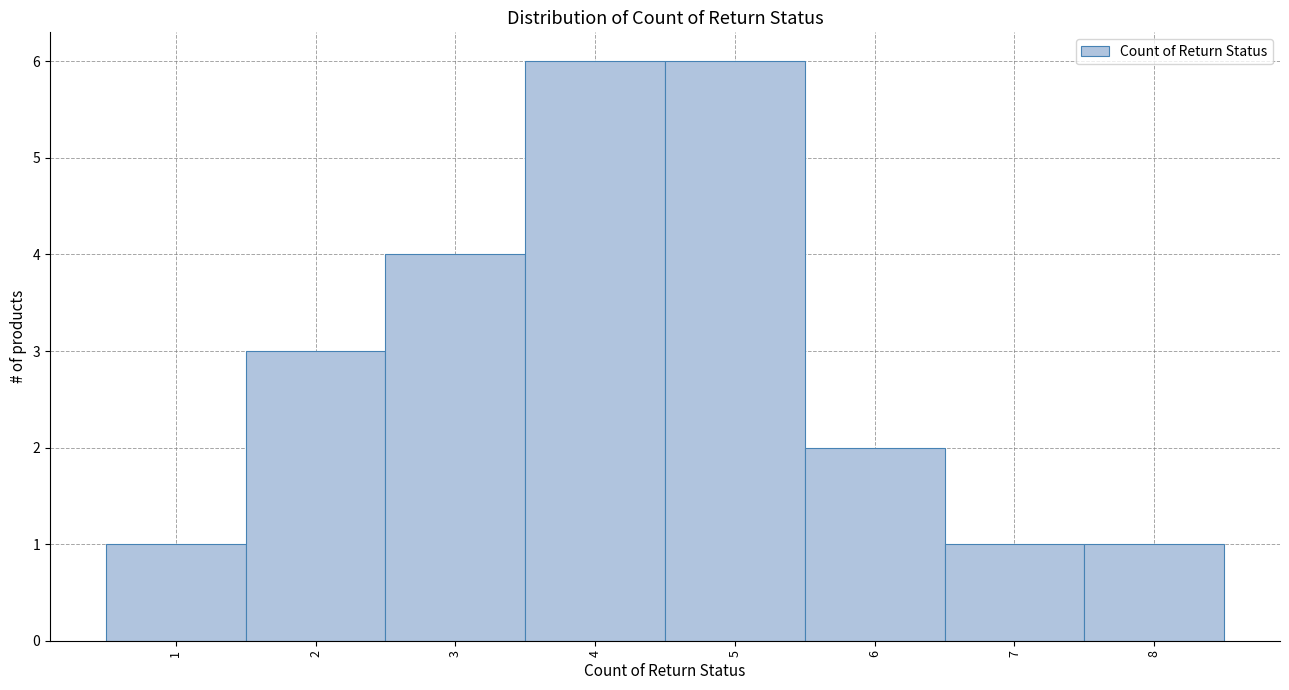

Reading left to right, transcribe this chart: for each bar, give the range it covers on the x-axis and its height. The values are not printed on the chart, so give them approximately, as read against the axis.

0.5 to 1.5: 1
1.5 to 2.5: 3
2.5 to 3.5: 4
3.5 to 4.5: 6
4.5 to 5.5: 6
5.5 to 6.5: 2
6.5 to 7.5: 1
7.5 to 8.5: 1